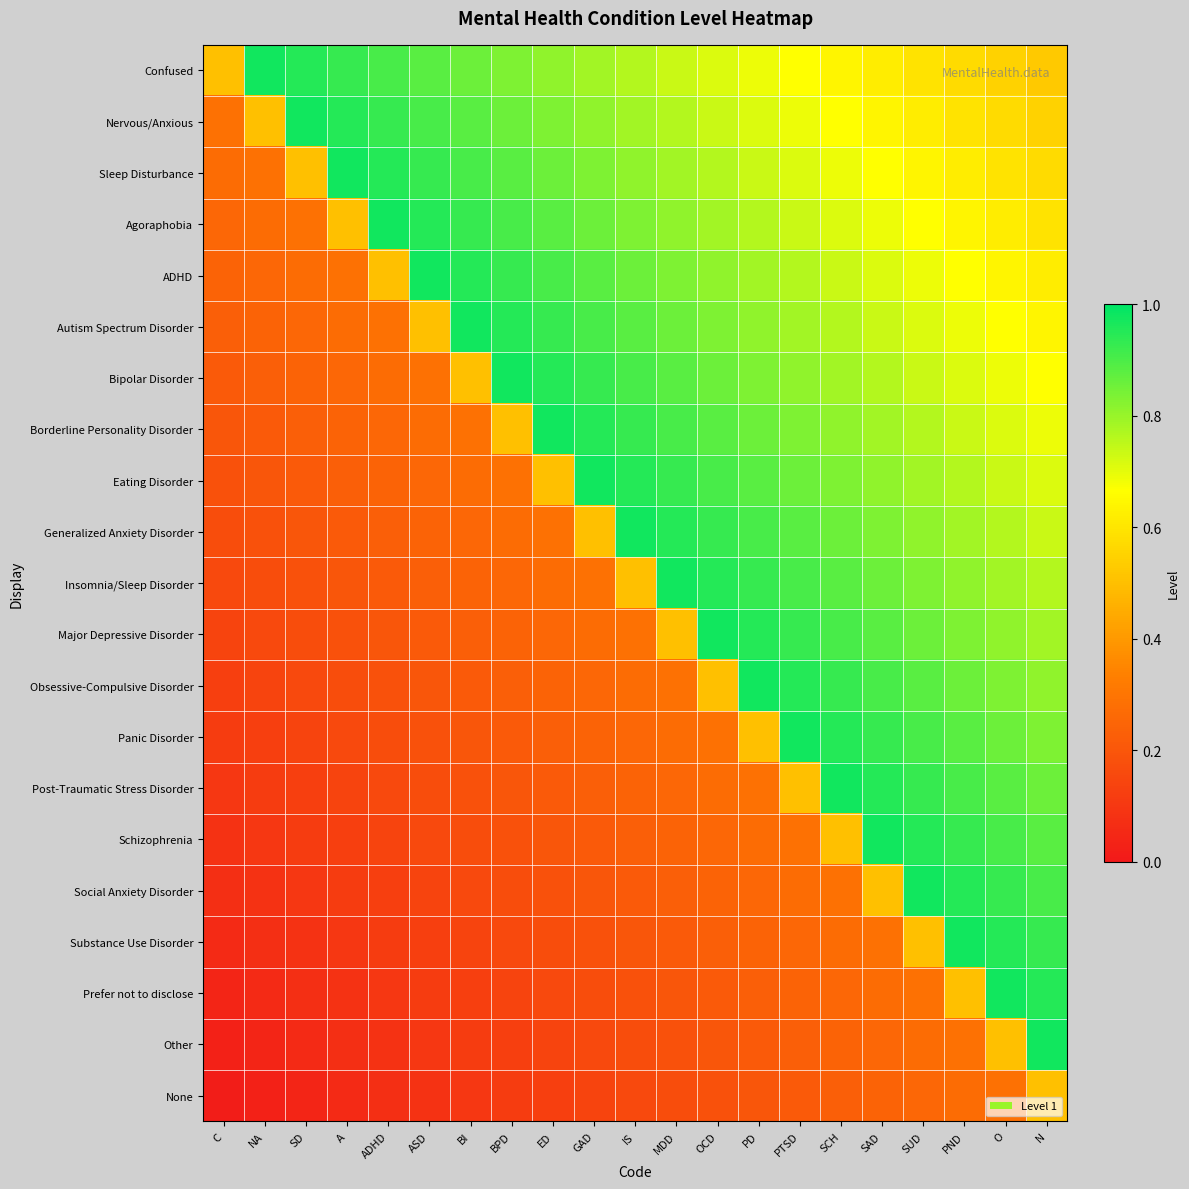

Which series has the largest total across all categories?

Confused